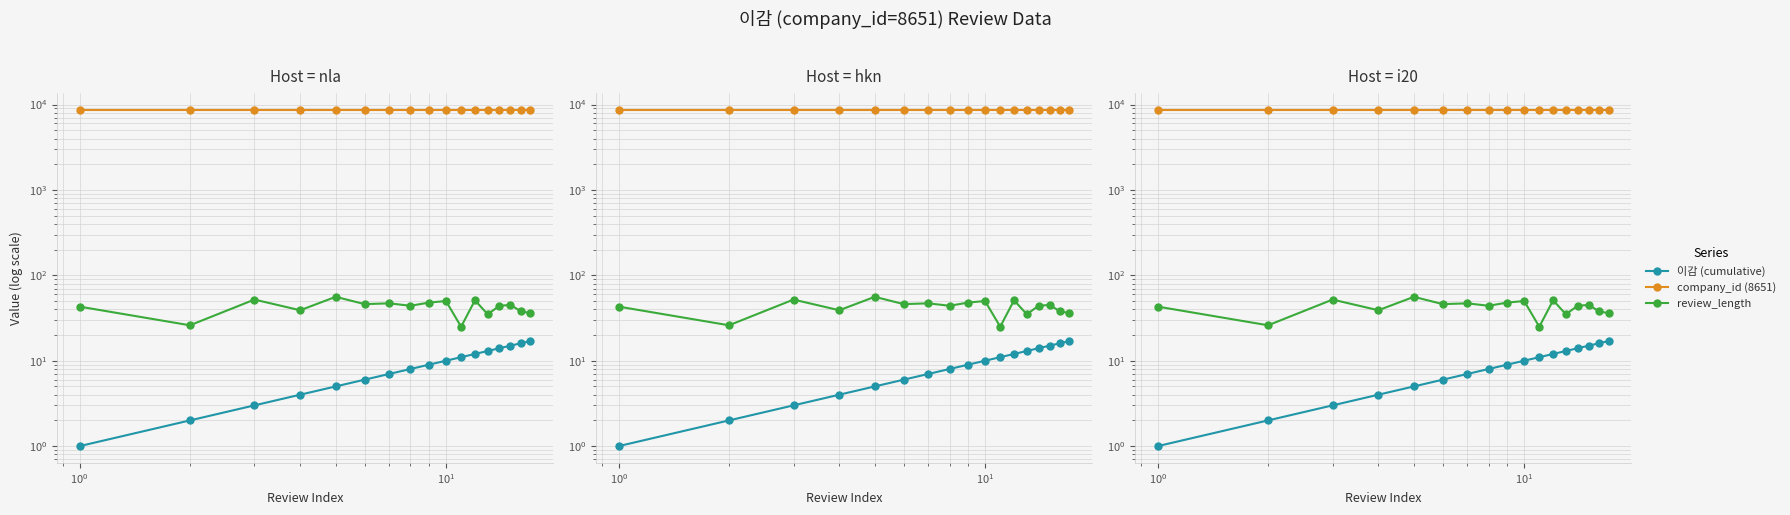

How many categories are shown in the chart?

17